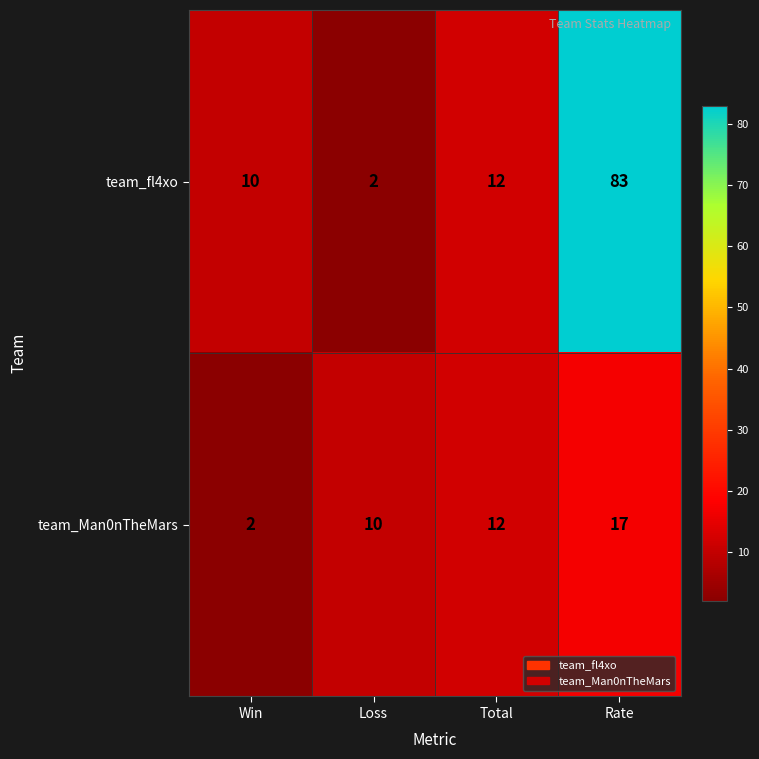

How many series are shown in this chart?

2